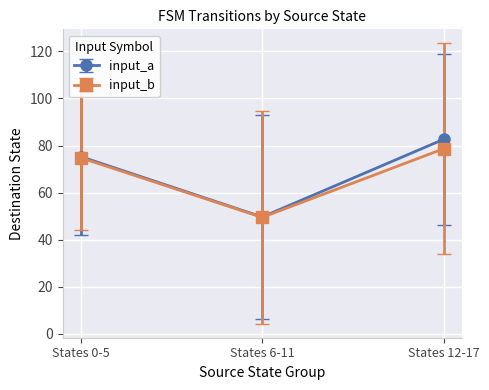

Where is input_b nearest to the value 64?

States 0-5